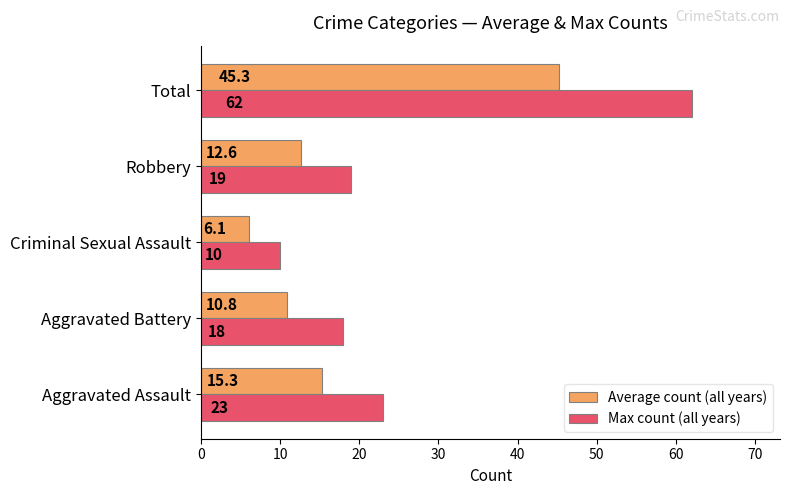

True or false: Average count (all years) has a value of 10.8 at Aggravated Battery.

True